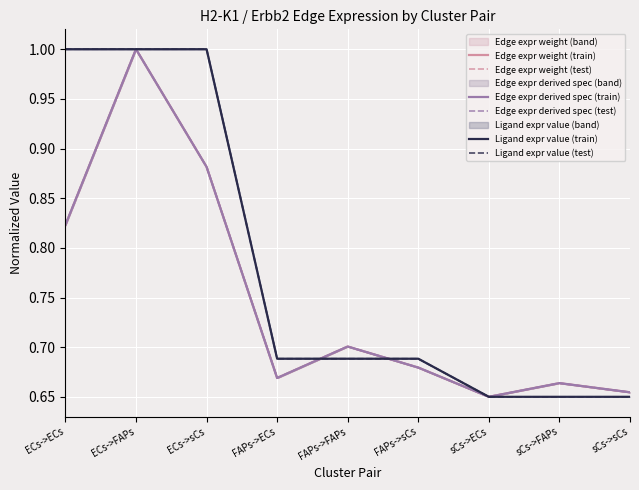

What are all the series names shown in the legend?

Edge expr weight (train), Edge expr weight (test), Edge expr derived spec (train), Edge expr derived spec (test), Ligand expr value (train), Ligand expr value (test)